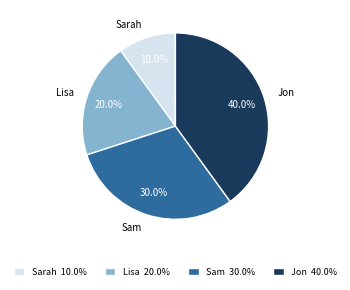

The Lisa slice represents 34% of the pie. True or false?

False